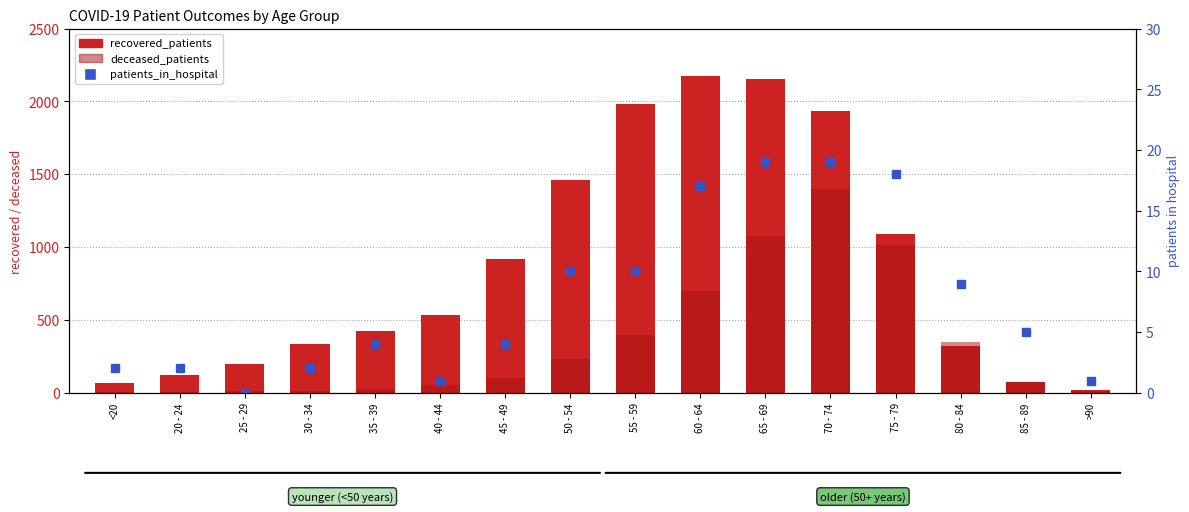

Rank the categories by deceased_patients value from highest to lowest.

70 - 74, 65 - 69, 75 - 79, 60 - 64, 55 - 59, 80 - 84, 50 - 54, 45 - 49, 85 - 89, 40 - 44, 35 - 39, 30 - 34, 25 - 29, >90, <20, 20 - 24